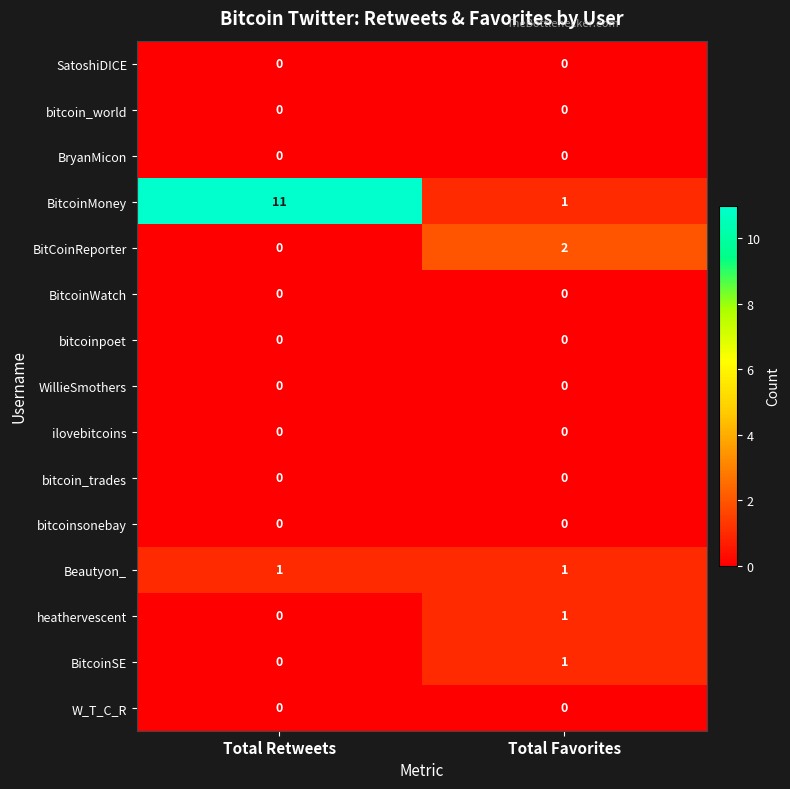

Which series has the largest total across all categories?

BitcoinMoney